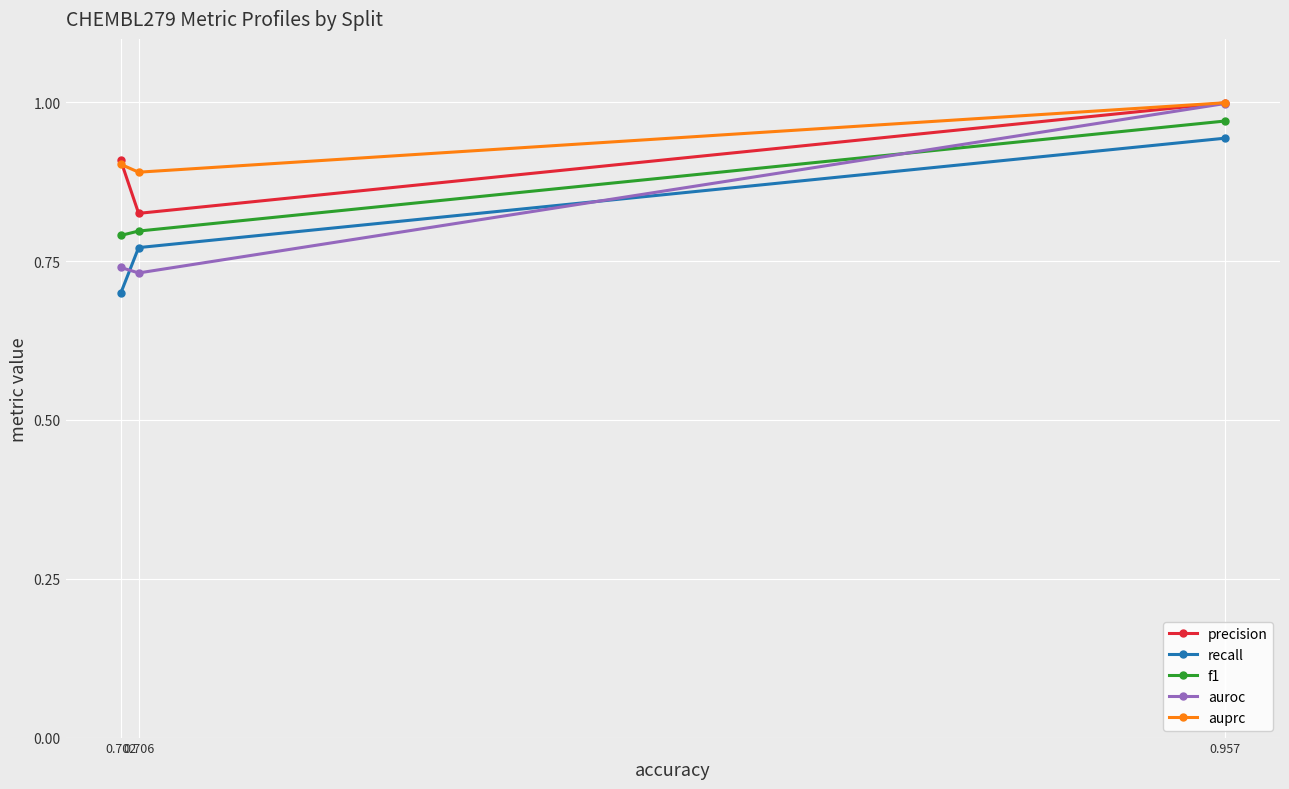

How many lines are shown in the chart?

5